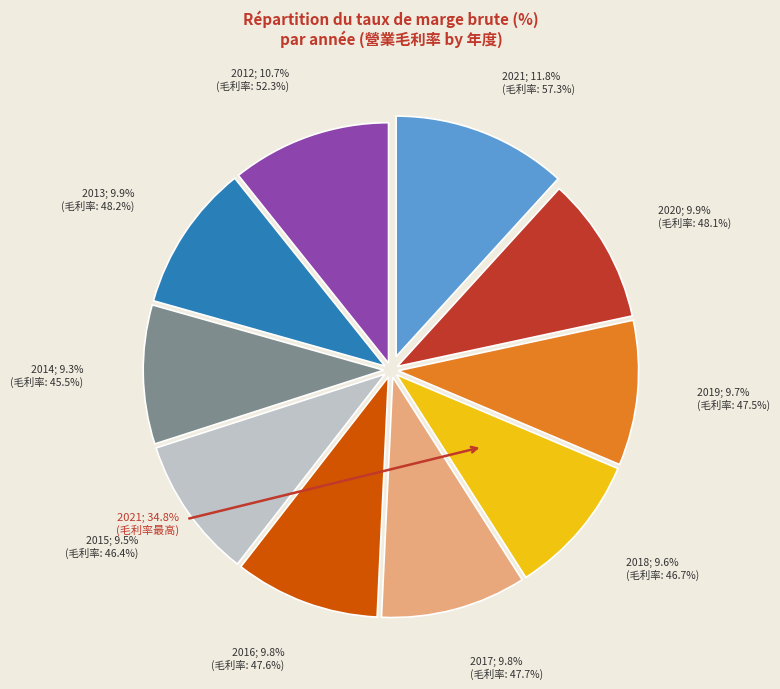

How many slices are in this pie chart?

10